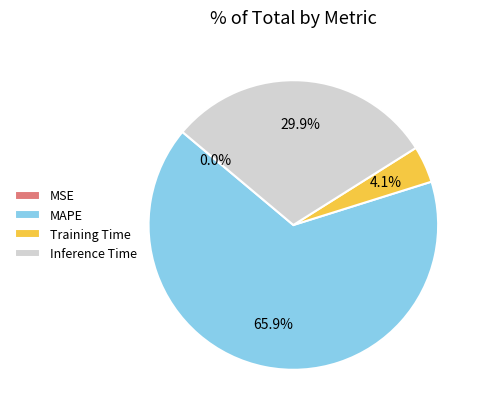

Between Inference Time and MAPE, which is larger?

MAPE